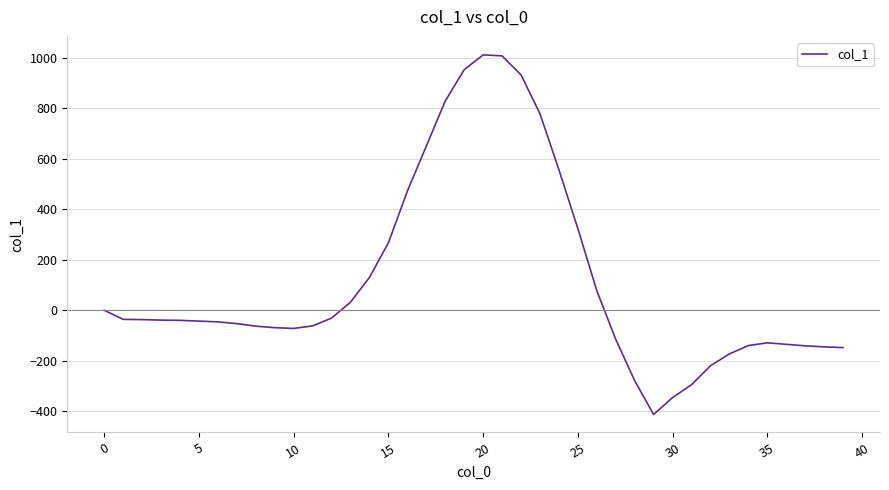

What is the greatest value displayed?

1012